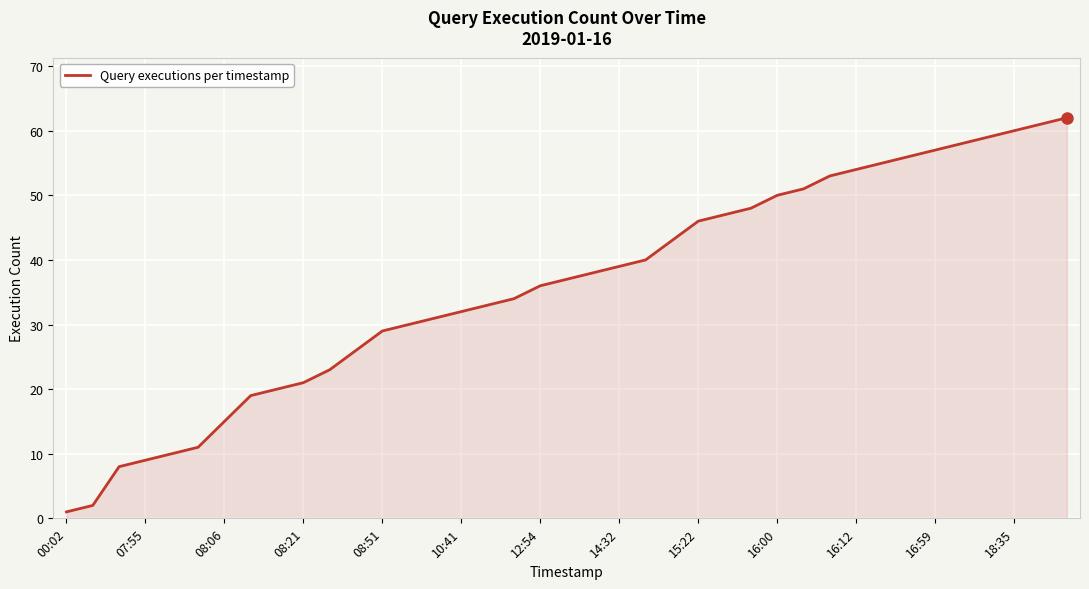

True or false: there are more than 2 points higher than both neighbors.

False